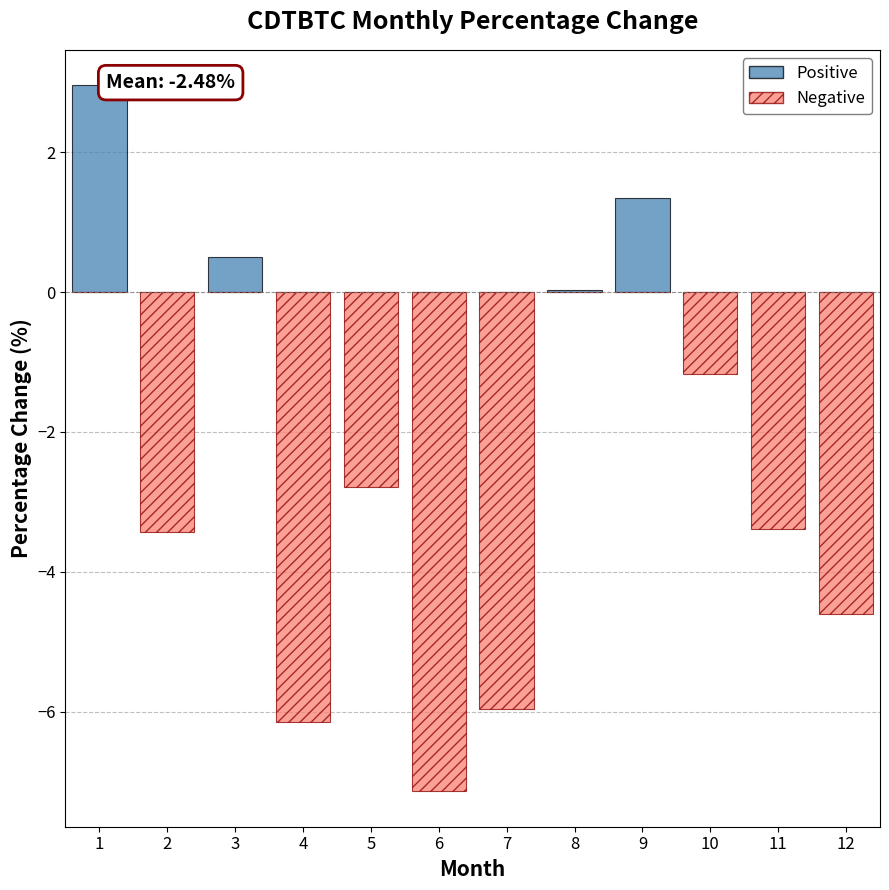

What is the minimum value for perc (negative)?

-7.1